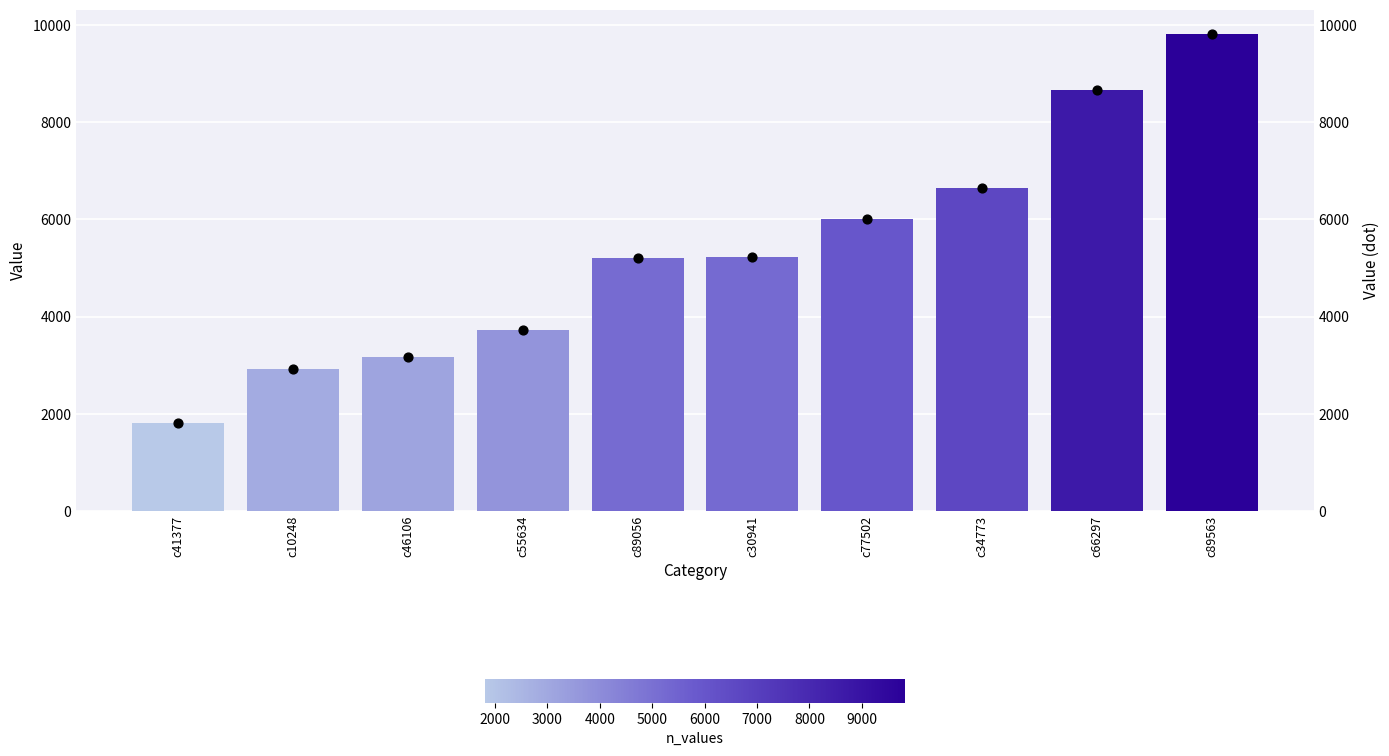

What is the total value across all series at c55634?

7462